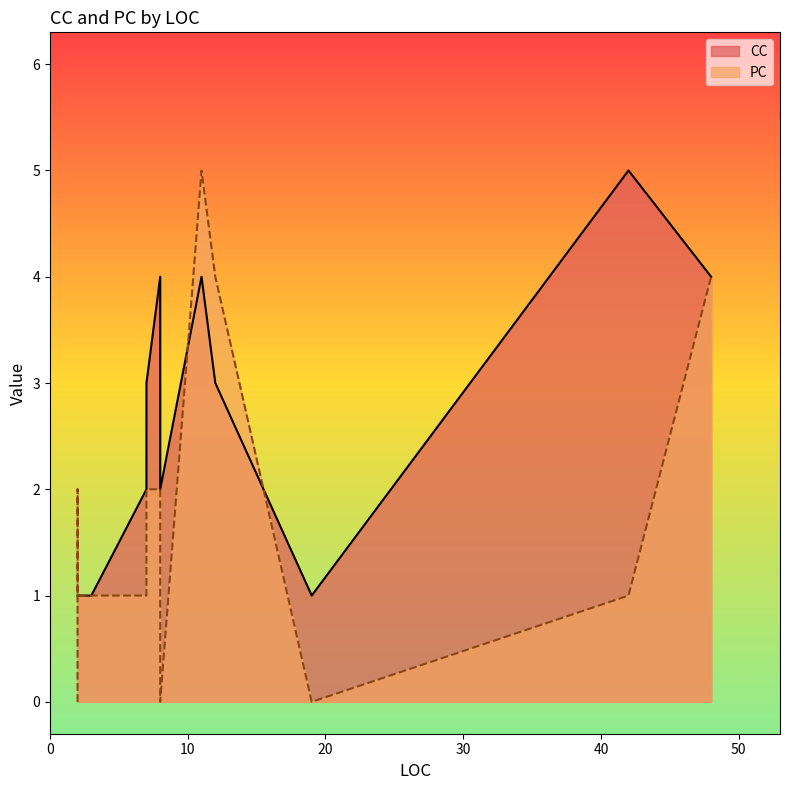

How many categories are shown in the chart?

14